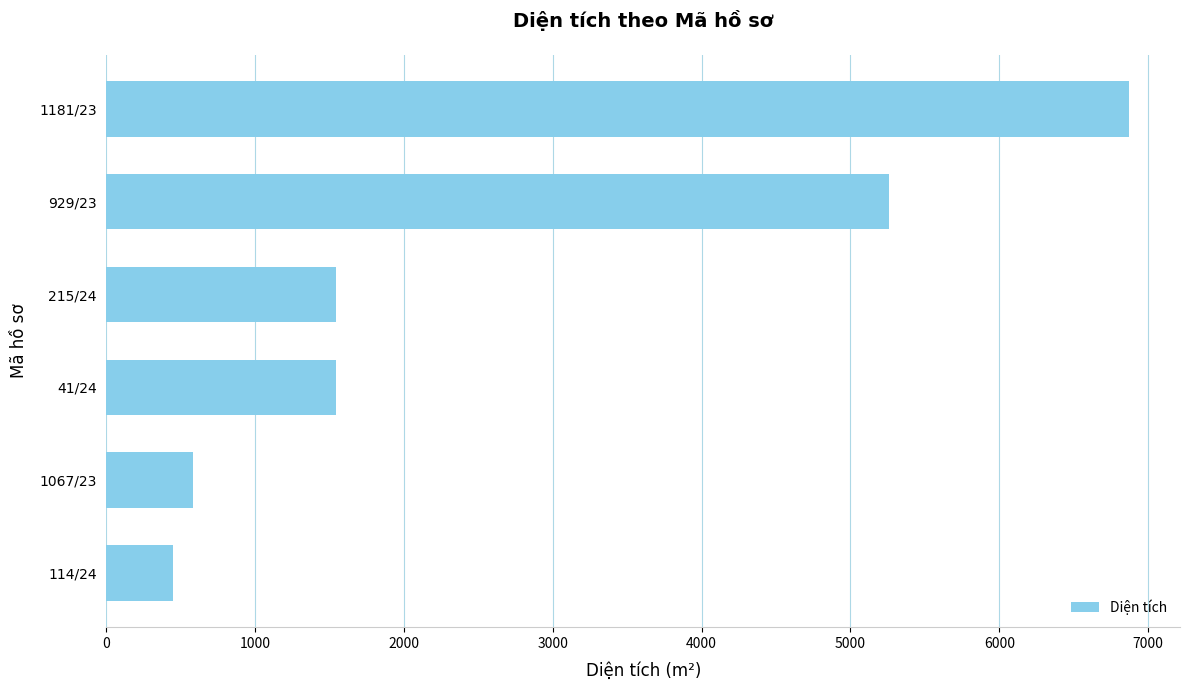

Count the number of values greater than 1542.

4